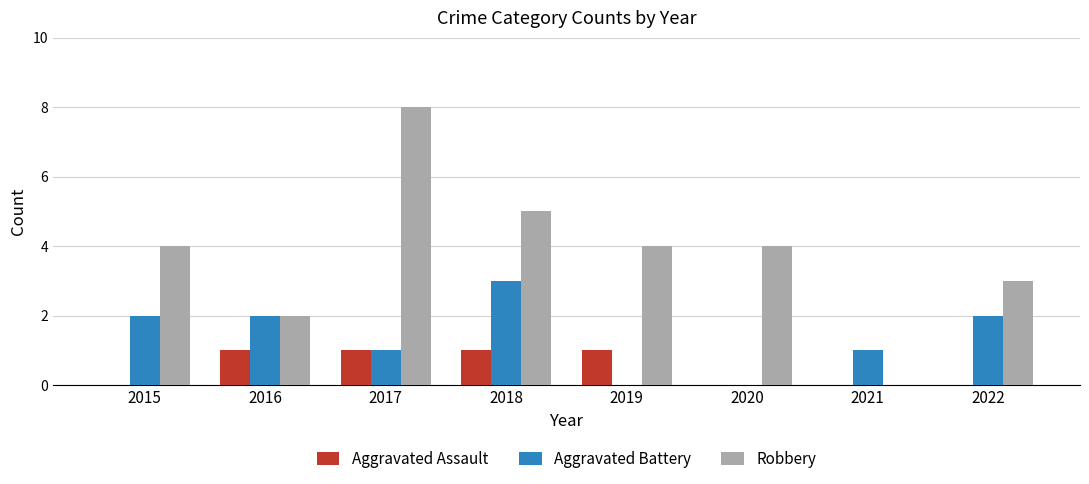

At which category does the chart reach its peak across all series?

2017